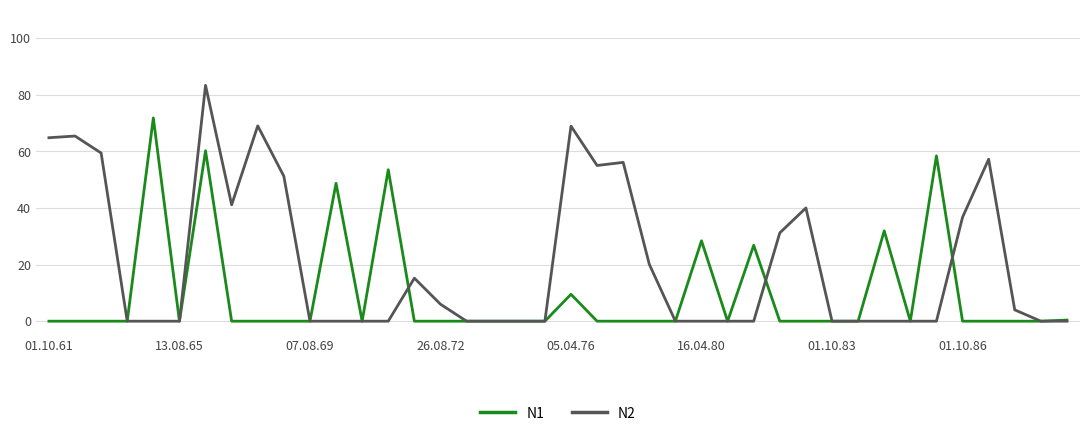

List the series in order of their peak value, lowest first.

N1, N2